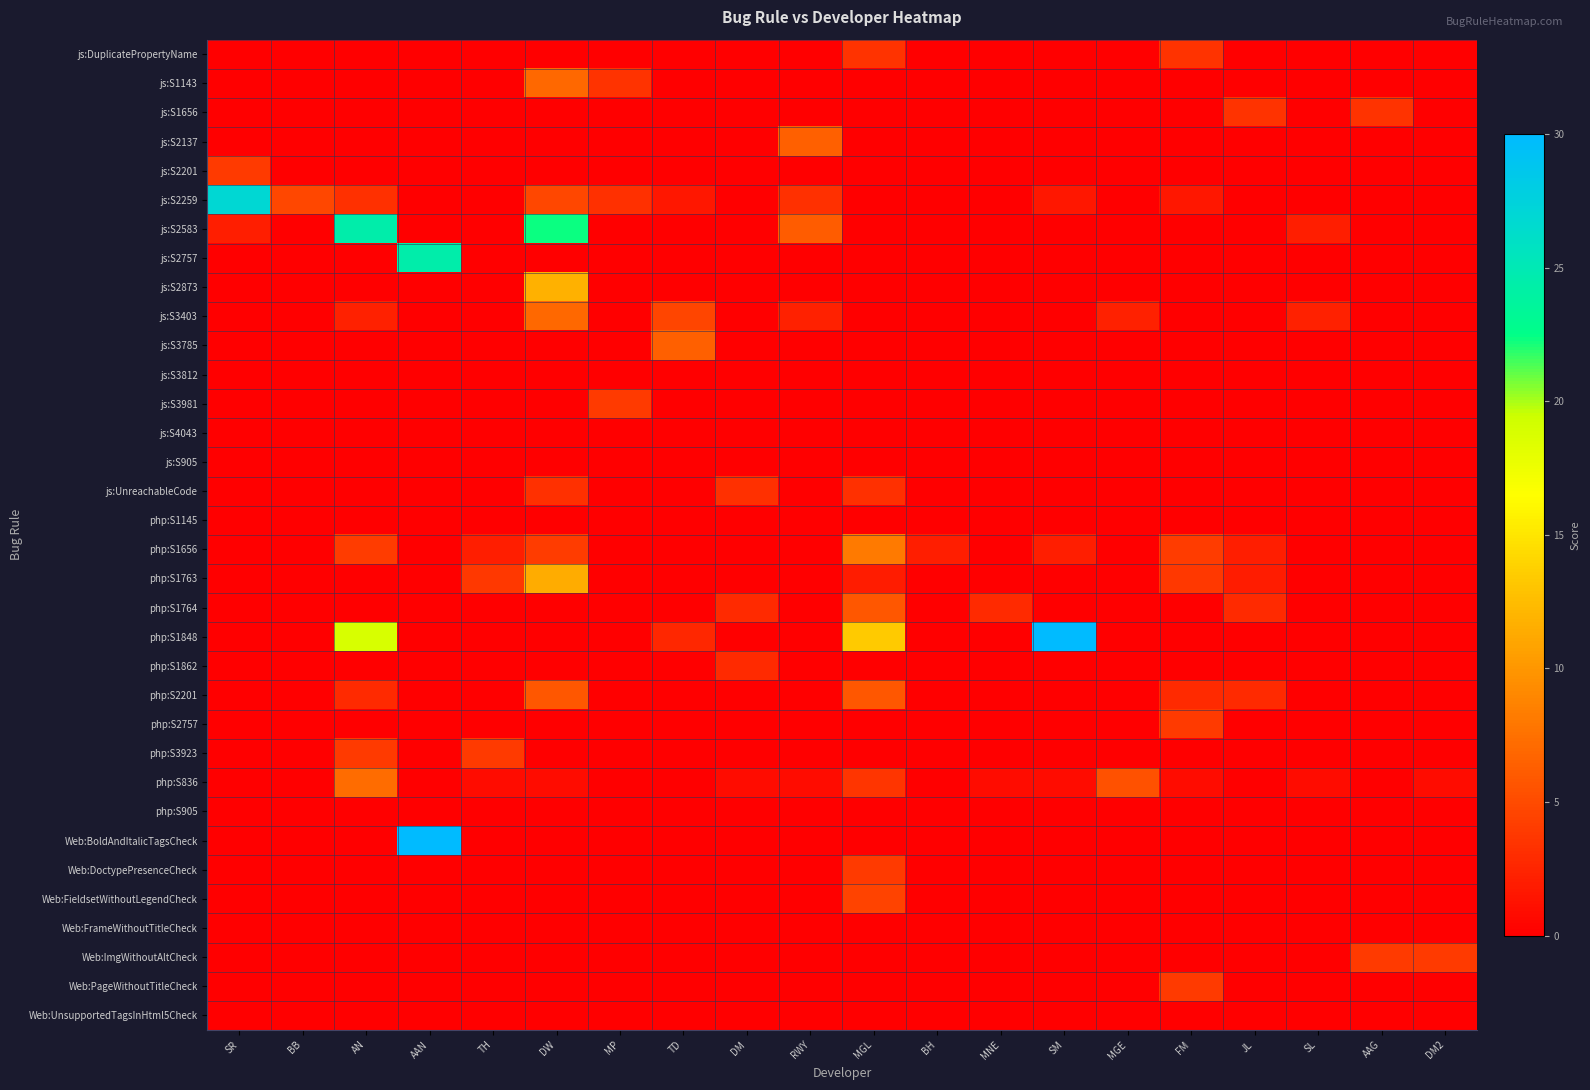

Reading left to right, list all the values displayed in this chart.

js:DuplicatePropertyName: SR=0.0	BB=0.0	AN=0.0	AAN=0.0	TH=0.0	DW=0.0	MP=0.0	TD=0.0	DM=0.0	RWY=0.0	MGL=3.5	BH=0.0	MNE=0.0	SM=0.0	MGE=0.0	FM=3.5	JL=0.0	SL=0.0	AAG=0.0	DM2=0.0
js:S1143: SR=0.0	BB=0.0	AN=0.0	AAN=0.0	TH=0.0	DW=7.0	MP=3.5	TD=0.0	DM=0.0	RWY=0.0	MGL=0.0	BH=0.0	MNE=0.0	SM=0.0	MGE=0.0	FM=0.0	JL=0.0	SL=0.0	AAG=0.0	DM2=0.0
js:S1656: SR=0.0	BB=0.0	AN=0.0	AAN=0.0	TH=0.0	DW=0.0	MP=0.0	TD=0.0	DM=0.0	RWY=0.0	MGL=0.0	BH=0.0	MNE=0.0	SM=0.0	MGE=0.0	FM=0.0	JL=3.5	SL=0.0	AAG=3.5	DM2=0.0
js:S2137: SR=0.0	BB=0.0	AN=0.0	AAN=0.0	TH=0.0	DW=0.0	MP=0.0	TD=0.0	DM=0.0	RWY=6.3	MGL=0.0	BH=0.0	MNE=0.0	SM=0.0	MGE=0.0	FM=0.0	JL=0.0	SL=0.0	AAG=0.0	DM2=0.0
js:S2201: SR=3.9	BB=0.0	AN=0.0	AAN=0.0	TH=0.0	DW=0.0	MP=0.0	TD=0.0	DM=0.0	RWY=0.0	MGL=0.0	BH=0.0	MNE=0.0	SM=0.0	MGE=0.0	FM=0.0	JL=0.0	SL=0.0	AAG=0.0	DM2=0.0
js:S2259: SR=26.9	BB=4.8	AN=3.2	AAN=0.0	TH=0.0	DW=4.8	MP=3.2	TD=1.6	DM=0.0	RWY=3.2	MGL=0.0	BH=0.0	MNE=0.0	SM=1.6	MGE=0.0	FM=1.6	JL=0.0	SL=0.0	AAG=0.0	DM2=0.0
js:S2583: SR=2.0	BB=0.0	AN=24.4	AAN=0.0	TH=0.0	DW=22.4	MP=0.0	TD=0.0	DM=0.0	RWY=6.1	MGL=0.0	BH=0.0	MNE=0.0	SM=0.0	MGE=0.0	FM=0.0	JL=0.0	SL=2.0	AAG=0.0	DM2=0.0
js:S2757: SR=0.0	BB=0.0	AN=0.0	AAN=24.4	TH=0.0	DW=0.0	MP=0.0	TD=0.0	DM=0.0	RWY=0.0	MGL=0.0	BH=0.0	MNE=0.0	SM=0.0	MGE=0.0	FM=0.0	JL=0.0	SL=0.0	AAG=0.0	DM2=0.0
js:S2873: SR=0.0	BB=0.0	AN=0.0	AAN=0.0	TH=0.0	DW=11.7	MP=0.0	TD=0.0	DM=0.0	RWY=0.0	MGL=0.0	BH=0.0	MNE=0.0	SM=0.0	MGE=0.0	FM=0.0	JL=0.0	SL=0.0	AAG=0.0	DM2=0.0
js:S3403: SR=0.0	BB=0.0	AN=2.3	AAN=0.0	TH=0.0	DW=7.0	MP=0.0	TD=4.6	DM=0.0	RWY=2.3	MGL=0.0	BH=0.0	MNE=0.0	SM=0.0	MGE=2.3	FM=0.0	JL=0.0	SL=2.3	AAG=0.0	DM2=0.0
js:S3785: SR=0.0	BB=0.0	AN=0.0	AAN=0.0	TH=0.0	DW=0.0	MP=0.0	TD=6.3	DM=0.0	RWY=0.0	MGL=0.0	BH=0.0	MNE=0.0	SM=0.0	MGE=0.0	FM=0.0	JL=0.0	SL=0.0	AAG=0.0	DM2=0.0
js:S3812: SR=0.0	BB=0.0	AN=0.0	AAN=0.0	TH=0.0	DW=0.0	MP=0.0	TD=0.0	DM=0.0	RWY=0.0	MGL=0.0	BH=0.0	MNE=0.0	SM=0.0	MGE=0.0	FM=0.0	JL=0.0	SL=0.0	AAG=0.0	DM2=0.0
js:S3981: SR=0.0	BB=0.0	AN=0.0	AAN=0.0	TH=0.0	DW=0.0	MP=3.9	TD=0.0	DM=0.0	RWY=0.0	MGL=0.0	BH=0.0	MNE=0.0	SM=0.0	MGE=0.0	FM=0.0	JL=0.0	SL=0.0	AAG=0.0	DM2=0.0
js:S4043: SR=0.0	BB=0.0	AN=0.0	AAN=0.0	TH=0.0	DW=0.0	MP=0.0	TD=0.0	DM=0.0	RWY=0.0	MGL=0.0	BH=0.0	MNE=0.0	SM=0.0	MGE=0.0	FM=0.0	JL=0.0	SL=0.0	AAG=0.0	DM2=0.0
js:S905: SR=0.0	BB=0.0	AN=0.0	AAN=0.0	TH=0.0	DW=0.0	MP=0.0	TD=0.0	DM=0.0	RWY=0.0	MGL=0.0	BH=0.0	MNE=0.0	SM=0.0	MGE=0.0	FM=0.0	JL=0.0	SL=0.0	AAG=0.0	DM2=0.0
js:UnreachableCode: SR=0.0	BB=0.0	AN=0.0	AAN=0.0	TH=0.0	DW=3.2	MP=0.0	TD=0.0	DM=3.2	RWY=0.0	MGL=3.2	BH=0.0	MNE=0.0	SM=0.0	MGE=0.0	FM=0.0	JL=0.0	SL=0.0	AAG=0.0	DM2=0.0
php:S1145: SR=0.0	BB=0.0	AN=0.0	AAN=0.0	TH=0.0	DW=0.0	MP=0.0	TD=0.0	DM=0.0	RWY=0.0	MGL=0.0	BH=0.0	MNE=0.0	SM=0.0	MGE=0.0	FM=0.0	JL=0.0	SL=0.0	AAG=0.0	DM2=0.0
php:S1656: SR=0.0	BB=0.0	AN=4.1	AAN=0.0	TH=2.0	DW=4.1	MP=0.0	TD=0.0	DM=0.0	RWY=0.0	MGL=8.1	BH=2.0	MNE=0.0	SM=2.0	MGE=0.0	FM=4.1	JL=2.0	SL=0.0	AAG=0.0	DM2=0.0
php:S1763: SR=0.0	BB=0.0	AN=0.0	AAN=0.0	TH=3.8	DW=11.4	MP=0.0	TD=0.0	DM=0.0	RWY=0.0	MGL=1.9	BH=0.0	MNE=0.0	SM=0.0	MGE=0.0	FM=3.8	JL=1.9	SL=0.0	AAG=0.0	DM2=0.0
php:S1764: SR=0.0	BB=0.0	AN=0.0	AAN=0.0	TH=0.0	DW=0.0	MP=0.0	TD=0.0	DM=2.9	RWY=0.0	MGL=5.8	BH=0.0	MNE=2.9	SM=0.0	MGE=0.0	FM=0.0	JL=2.9	SL=0.0	AAG=0.0	DM2=0.0
php:S1848: SR=0.0	BB=0.0	AN=18.8	AAN=0.0	TH=0.0	DW=0.0	MP=0.0	TD=2.7	DM=0.0	RWY=0.0	MGL=13.4	BH=0.0	MNE=0.0	SM=34.9	MGE=0.0	FM=0.0	JL=0.0	SL=0.0	AAG=0.0	DM2=0.0
php:S1862: SR=0.0	BB=0.0	AN=0.0	AAN=0.0	TH=0.0	DW=0.0	MP=0.0	TD=0.0	DM=2.9	RWY=0.0	MGL=0.0	BH=0.0	MNE=0.0	SM=0.0	MGE=0.0	FM=0.0	JL=0.0	SL=0.0	AAG=0.0	DM2=0.0
php:S2201: SR=0.0	BB=0.0	AN=2.9	AAN=0.0	TH=0.0	DW=5.8	MP=0.0	TD=0.0	DM=0.0	RWY=0.0	MGL=5.8	BH=0.0	MNE=0.0	SM=0.0	MGE=0.0	FM=2.9	JL=2.9	SL=0.0	AAG=0.0	DM2=0.0
php:S2757: SR=0.0	BB=0.0	AN=0.0	AAN=0.0	TH=0.0	DW=0.0	MP=0.0	TD=0.0	DM=0.0	RWY=0.0	MGL=0.0	BH=0.0	MNE=0.0	SM=0.0	MGE=0.0	FM=3.9	JL=0.0	SL=0.0	AAG=0.0	DM2=0.0
php:S3923: SR=0.0	BB=0.0	AN=3.9	AAN=0.0	TH=3.9	DW=0.0	MP=0.0	TD=0.0	DM=0.0	RWY=0.0	MGL=0.0	BH=0.0	MNE=0.0	SM=0.0	MGE=0.0	FM=0.0	JL=0.0	SL=0.0	AAG=0.0	DM2=0.0
php:S836: SR=0.0	BB=0.0	AN=7.3	AAN=0.0	TH=0.9	DW=0.9	MP=0.0	TD=0.0	DM=0.9	RWY=0.9	MGL=3.6	BH=0.0	MNE=0.9	SM=0.9	MGE=5.4	FM=0.9	JL=0.0	SL=0.9	AAG=0.0	DM2=0.9
php:S905: SR=0.0	BB=0.0	AN=0.0	AAN=0.0	TH=0.0	DW=0.0	MP=0.0	TD=0.0	DM=0.0	RWY=0.0	MGL=0.0	BH=0.0	MNE=0.0	SM=0.0	MGE=0.0	FM=0.0	JL=0.0	SL=0.0	AAG=0.0	DM2=0.0
Web:BoldAndItalicTagsCheck: SR=0.0	BB=0.0	AN=0.0	AAN=82.0	TH=0.0	DW=0.0	MP=0.0	TD=0.0	DM=0.0	RWY=0.0	MGL=0.0	BH=0.0	MNE=0.0	SM=0.0	MGE=0.0	FM=0.0	JL=0.0	SL=0.0	AAG=0.0	DM2=0.0
Web:DoctypePresenceCheck: SR=0.0	BB=0.0	AN=0.0	AAN=0.0	TH=0.0	DW=0.0	MP=0.0	TD=0.0	DM=0.0	RWY=0.0	MGL=3.9	BH=0.0	MNE=0.0	SM=0.0	MGE=0.0	FM=0.0	JL=0.0	SL=0.0	AAG=0.0	DM2=0.0
Web:FieldsetWithoutLegendCheck: SR=0.0	BB=0.0	AN=0.0	AAN=0.0	TH=0.0	DW=0.0	MP=0.0	TD=0.0	DM=0.0	RWY=0.0	MGL=4.5	BH=0.0	MNE=0.0	SM=0.0	MGE=0.0	FM=0.0	JL=0.0	SL=0.0	AAG=0.0	DM2=0.0
Web:FrameWithoutTitleCheck: SR=0.0	BB=0.0	AN=0.0	AAN=0.0	TH=0.0	DW=0.0	MP=0.0	TD=0.0	DM=0.0	RWY=0.0	MGL=0.0	BH=0.0	MNE=0.0	SM=0.0	MGE=0.0	FM=0.0	JL=0.0	SL=0.0	AAG=0.0	DM2=0.0
Web:ImgWithoutAltCheck: SR=0.0	BB=0.0	AN=0.0	AAN=0.0	TH=0.0	DW=0.0	MP=0.0	TD=0.0	DM=0.0	RWY=0.0	MGL=0.0	BH=0.0	MNE=0.0	SM=0.0	MGE=0.0	FM=0.0	JL=0.0	SL=0.0	AAG=3.9	DM2=3.9
Web:PageWithoutTitleCheck: SR=0.0	BB=0.0	AN=0.0	AAN=0.0	TH=0.0	DW=0.0	MP=0.0	TD=0.0	DM=0.0	RWY=0.0	MGL=0.0	BH=0.0	MNE=0.0	SM=0.0	MGE=0.0	FM=3.9	JL=0.0	SL=0.0	AAG=0.0	DM2=0.0
Web:UnsupportedTagsInHtml5Check: SR=0.0	BB=0.0	AN=0.0	AAN=0.0	TH=0.0	DW=0.0	MP=0.0	TD=0.0	DM=0.0	RWY=0.0	MGL=0.0	BH=0.0	MNE=0.0	SM=0.0	MGE=0.0	FM=0.0	JL=0.0	SL=0.0	AAG=0.0	DM2=0.0